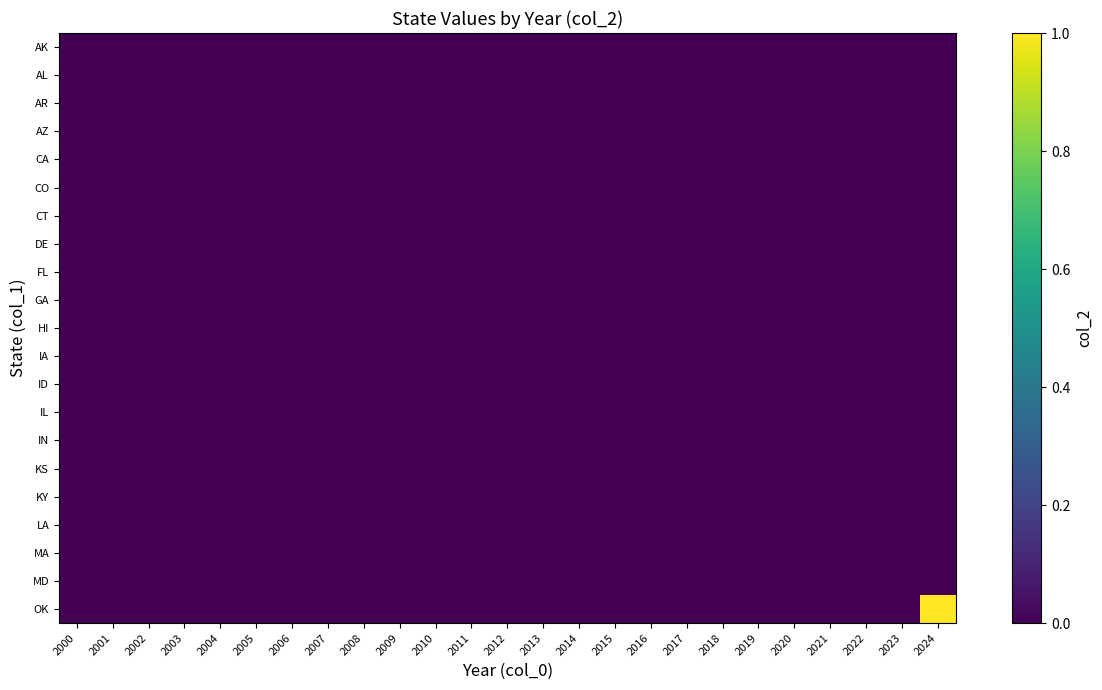

At how many categories does at least one series exceed 0?

1